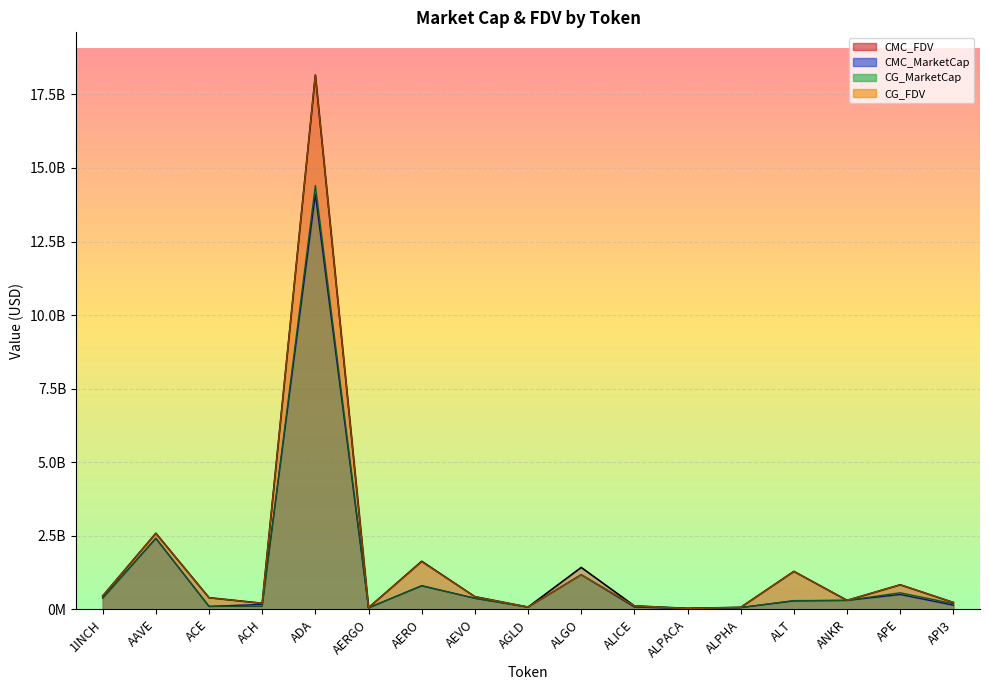

Is it true that CG_MarketCap equals 100581631.0 at ACE?

True